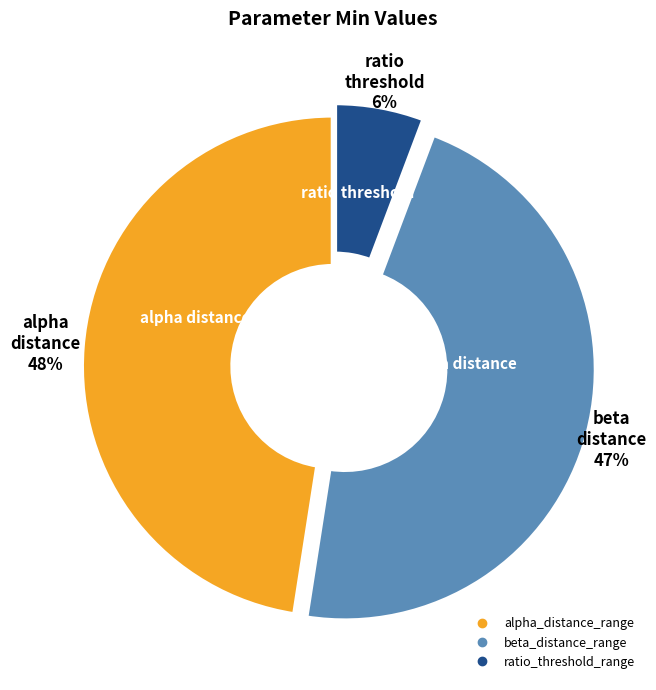

How many slices are in this pie chart?

3